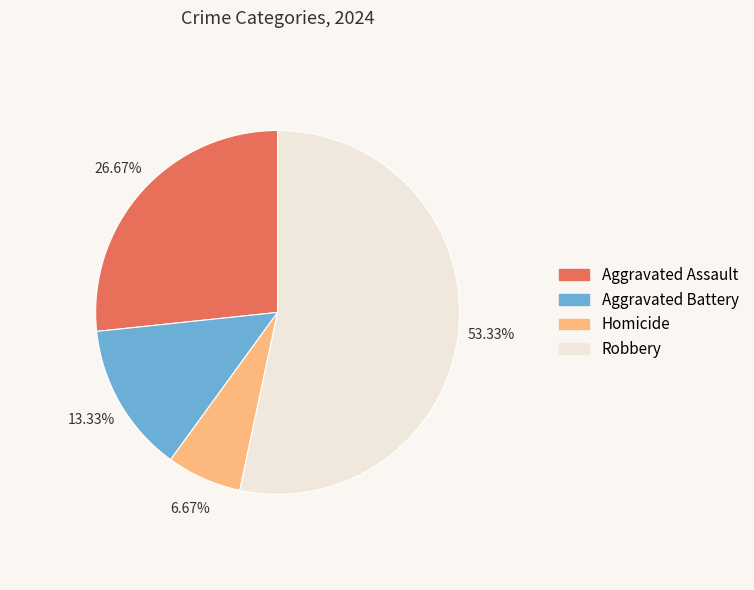

True or false: Aggravated Battery accounts for 20% of the total.

False